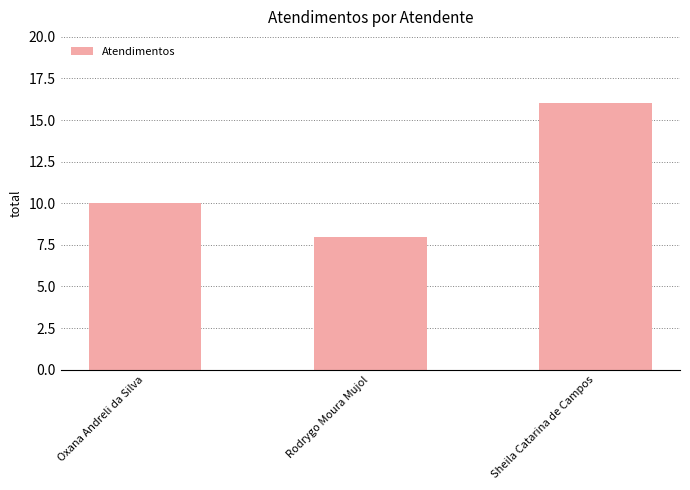

Rank the categories by value from highest to lowest.

Sheila Catarina de Campos, Oxana Andreli da Silva, Rodrygo Moura Mujol